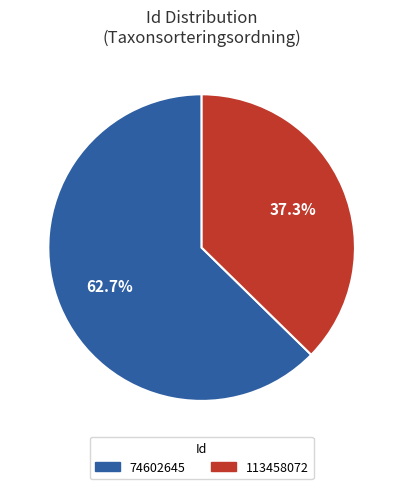

The 113458072 slice represents 51% of the pie. True or false?

False